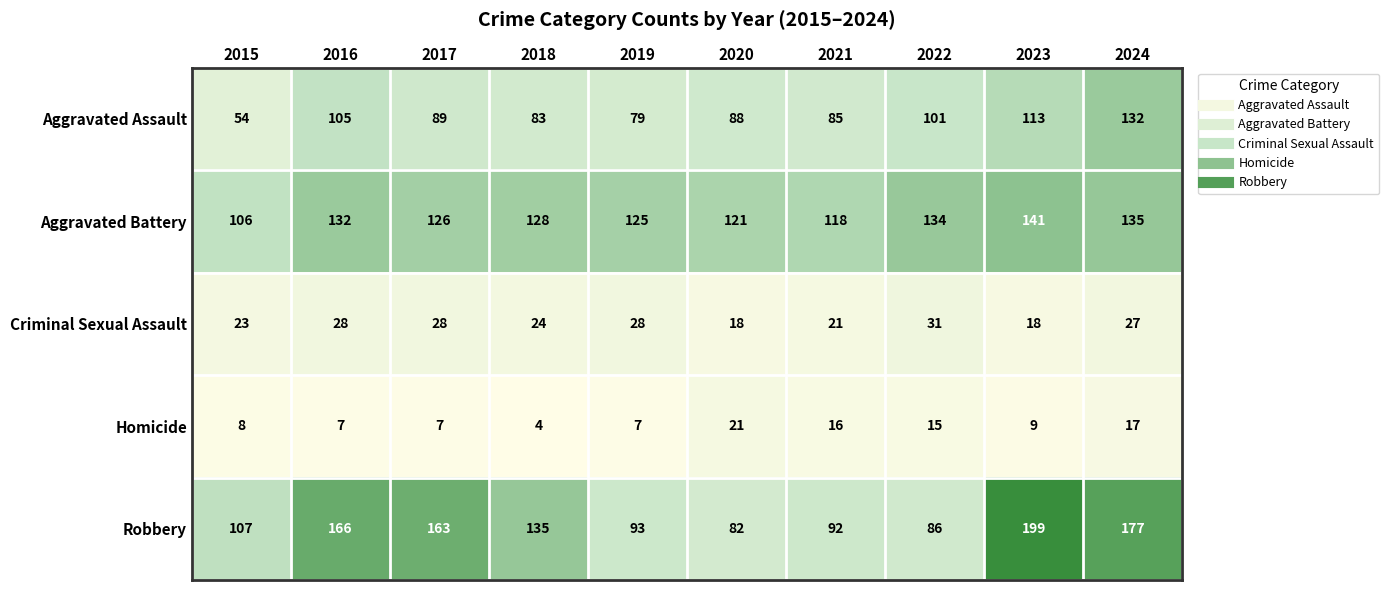

Between 2016 and 2022, which series saw the biggest shift?

Robbery